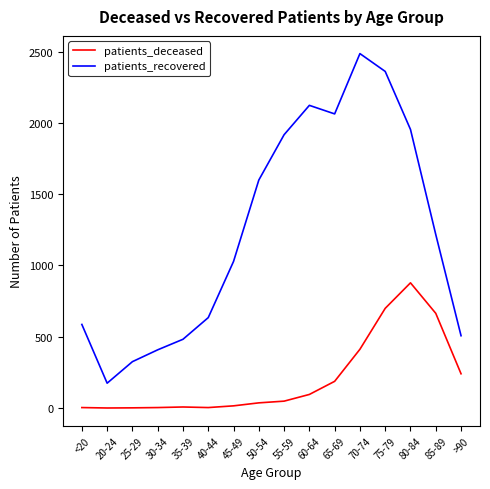

True or false: patients_recovered and patients_deceased cross at least once.

False